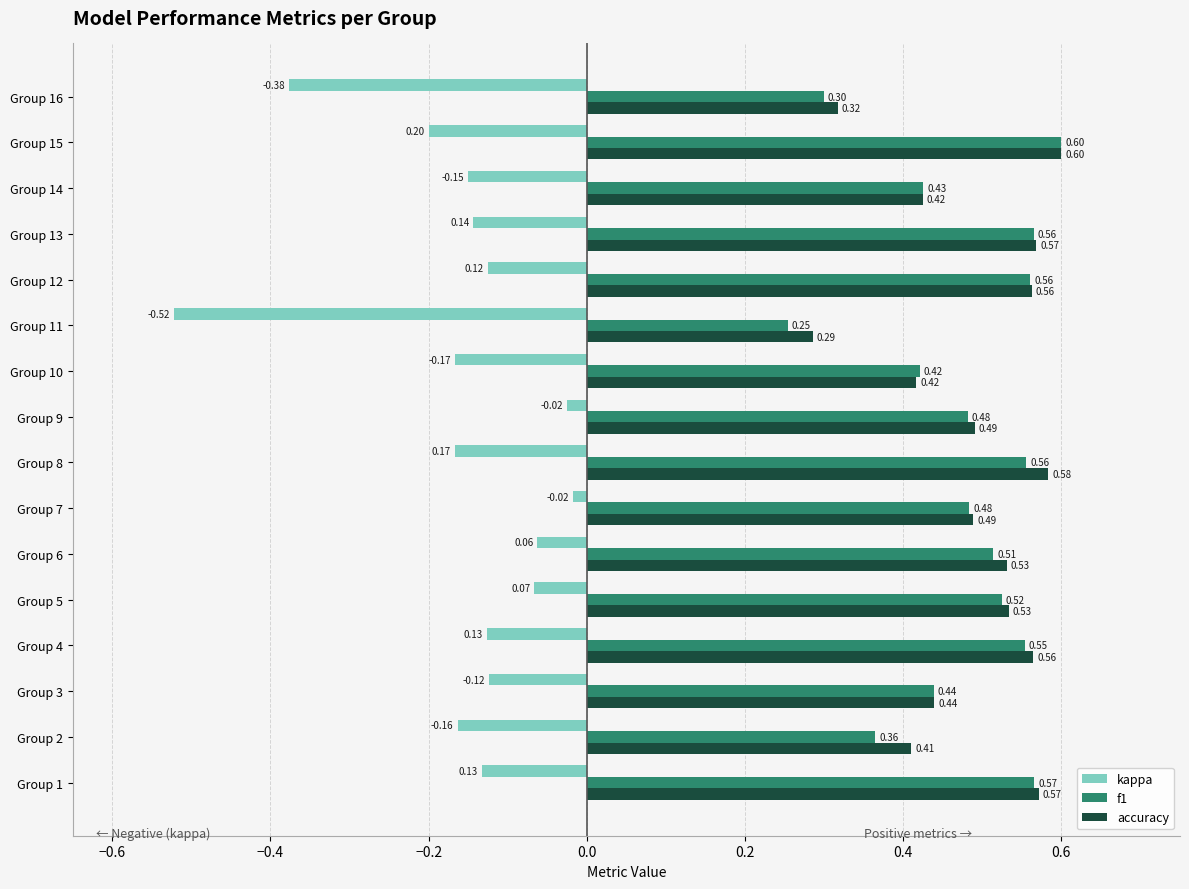

What is the greatest value displayed?

0.6